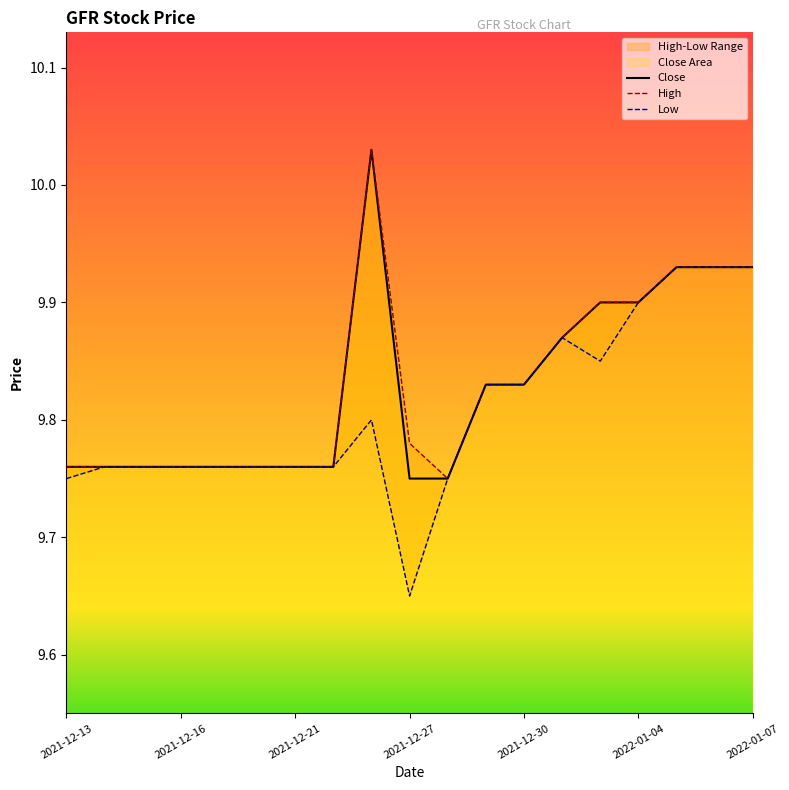

At which category does High reach its first local peak?

8